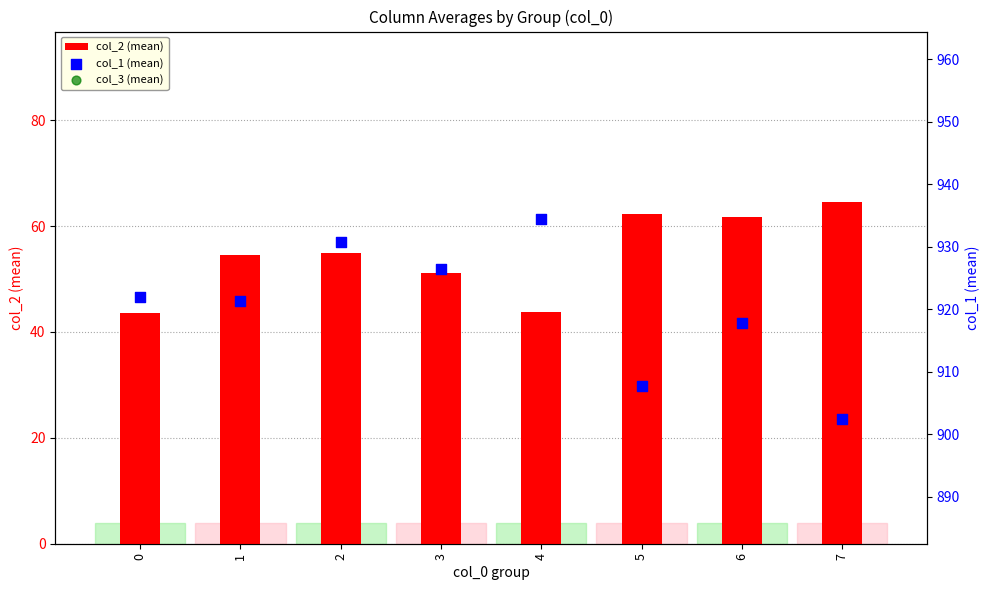

What are all the series names shown in the legend?

col_2 (mean), col_1 (mean), col_3 (mean)